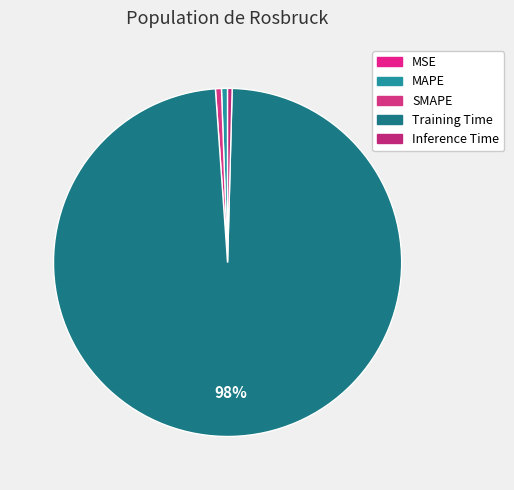

Which category accounts for the majority?

Training Time